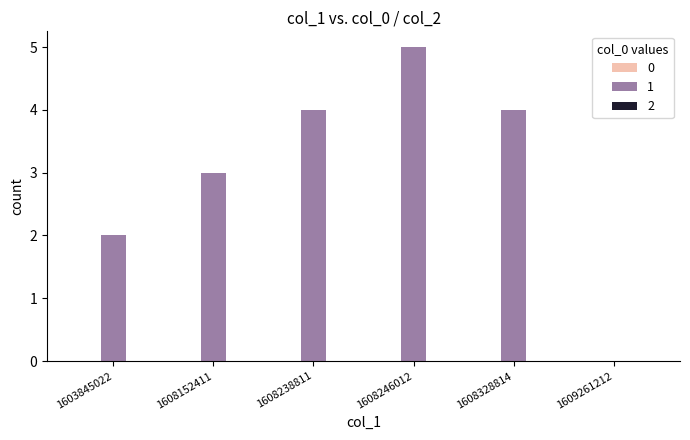

The chart shows a value of 3 at 1608152411. True or false?

True